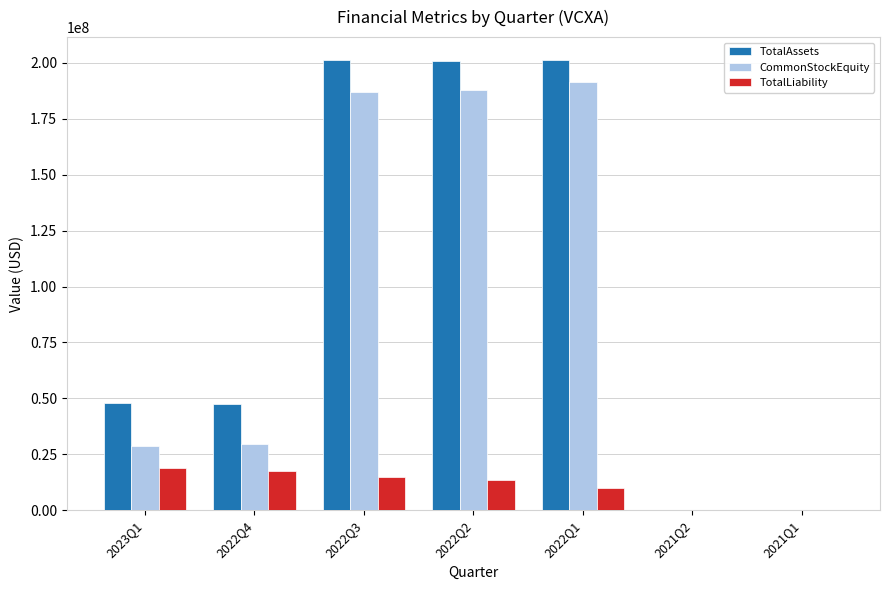

Is the value of CommonStockEquity at 2022Q3 greater than the value of TotalAssets at 2023Q1?

Yes